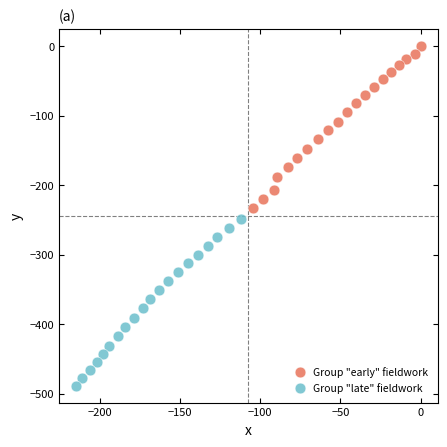

Which series contains the highest Y value?

Group "early" fieldwork